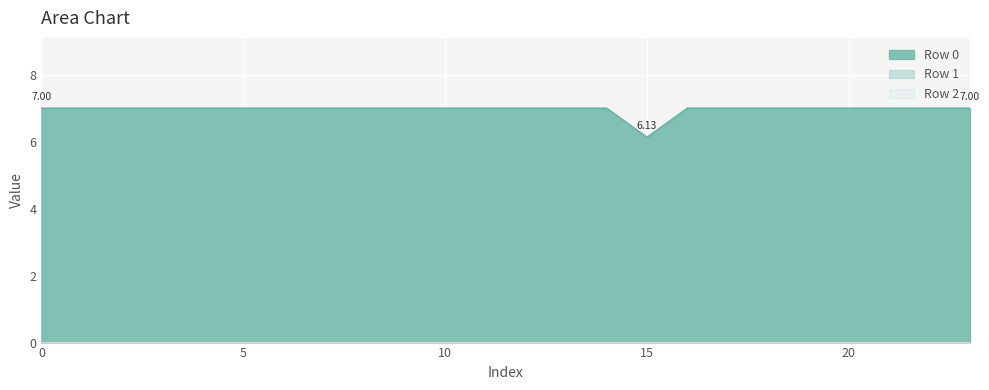

What is the sum of all Row 0 values?

167.1